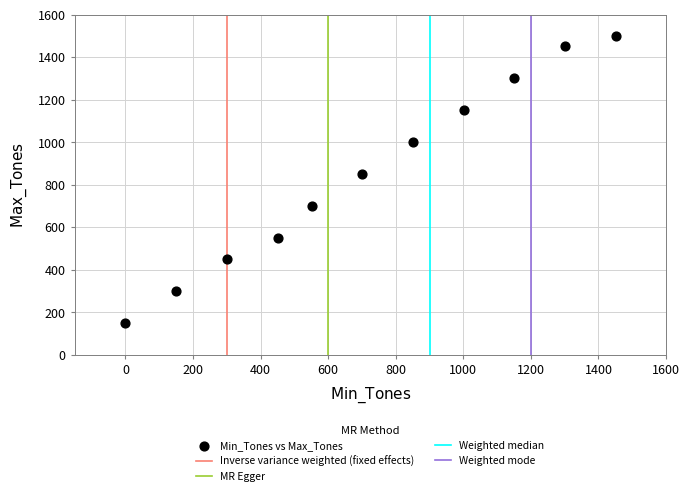

What is the range of Y values (max minus min)?

1350